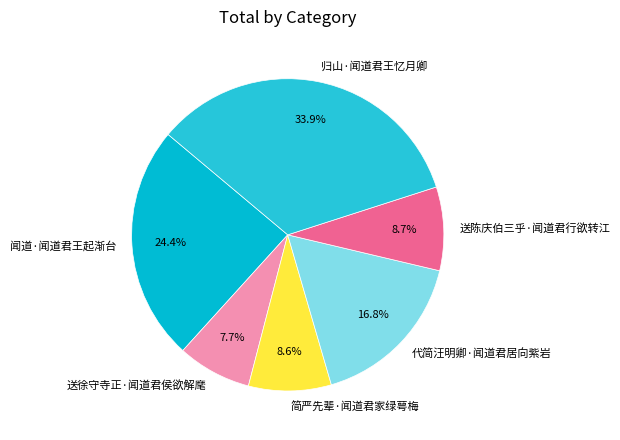

Does 送徐守寺正·闻道君侯欲解麾 represent more than half of the total?

No